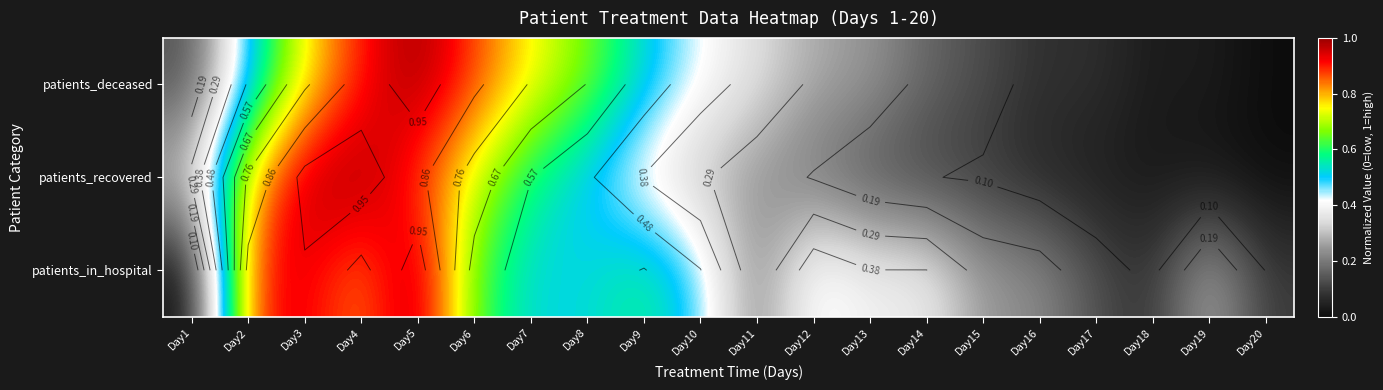

The value of patients_recovered at Day3 is 1.0. True or false?

True